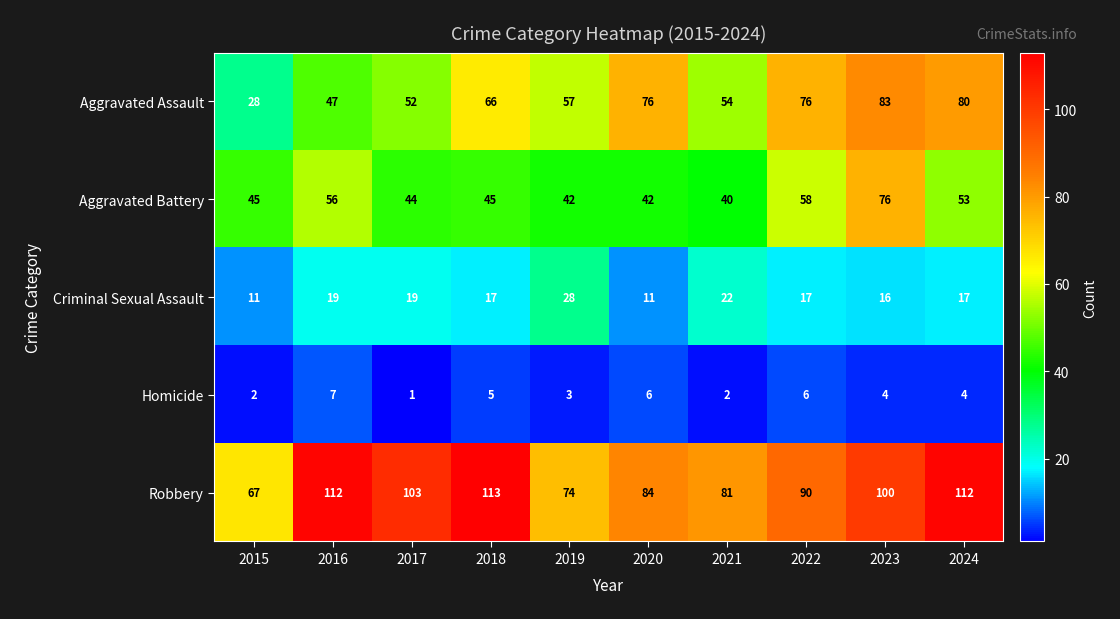

What is the lowest value of the Aggravated Battery series?

40